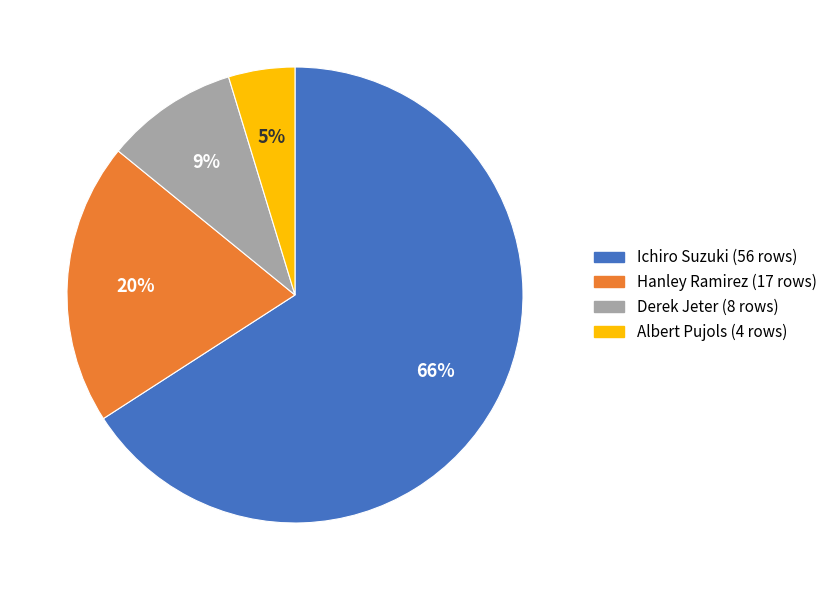

Between Albert Pujols and Ichiro Suzuki, which is larger?

Ichiro Suzuki